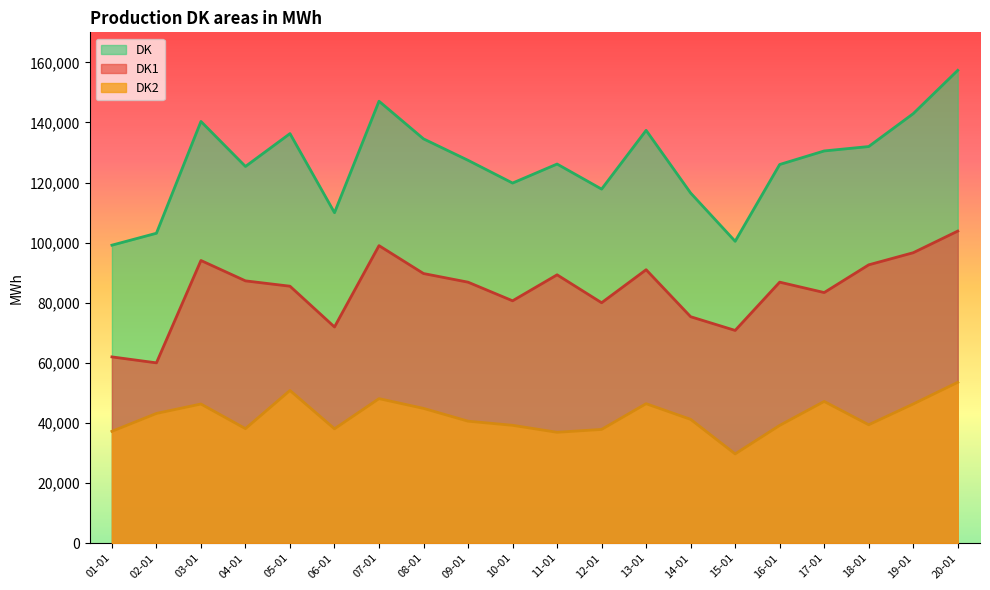

Which series has the largest total across all categories?

DK